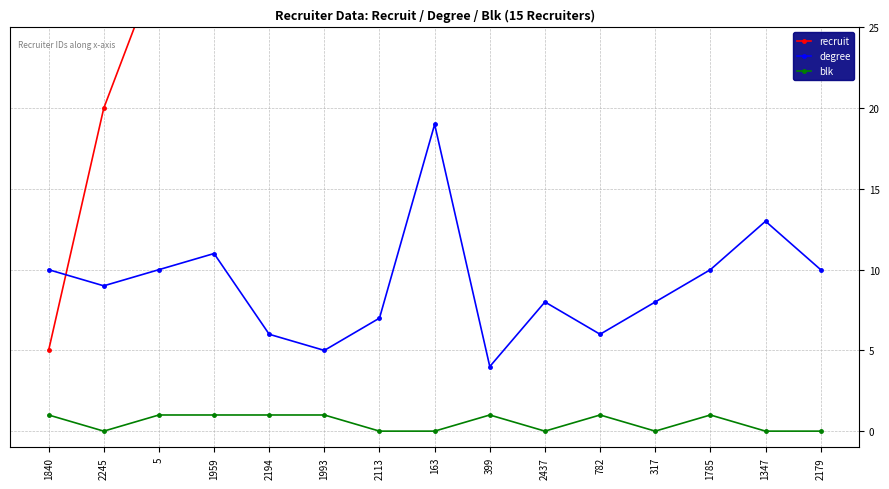

What is the label of the 9th point from the right?

2113